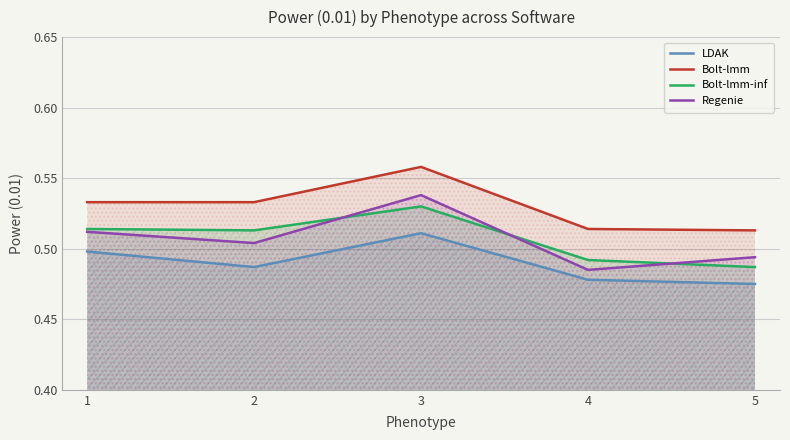

Which series has the widest spread of values?

Regenie